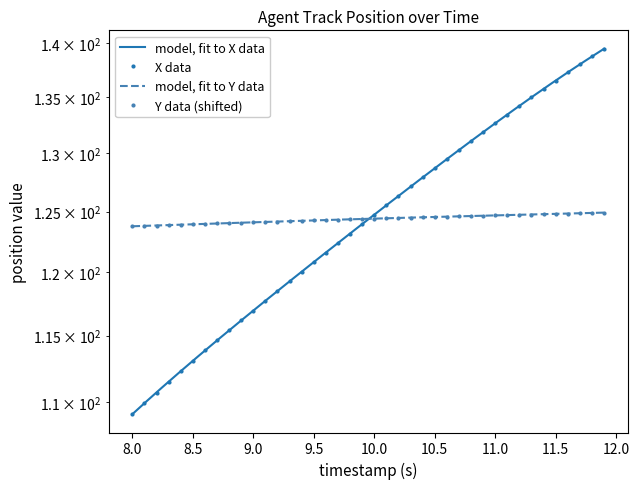

How many data points in X (position) are less than 124?

20